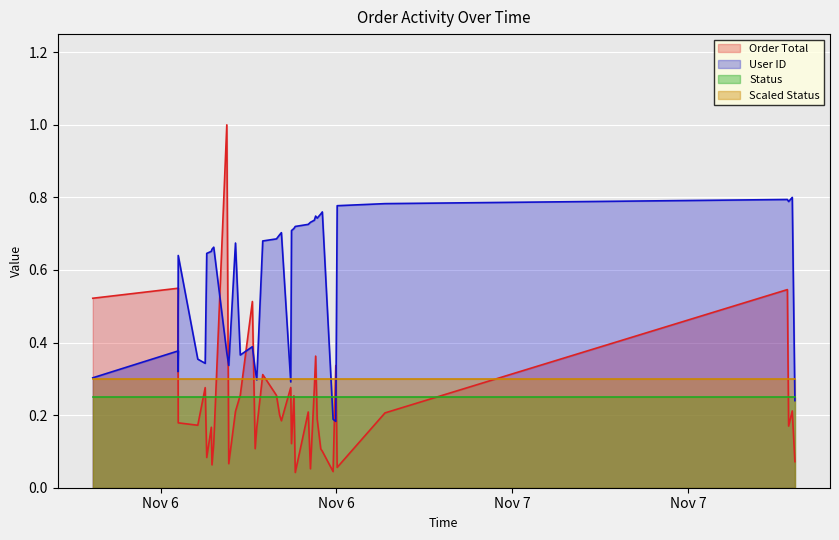

What is the greatest value displayed?

1.0